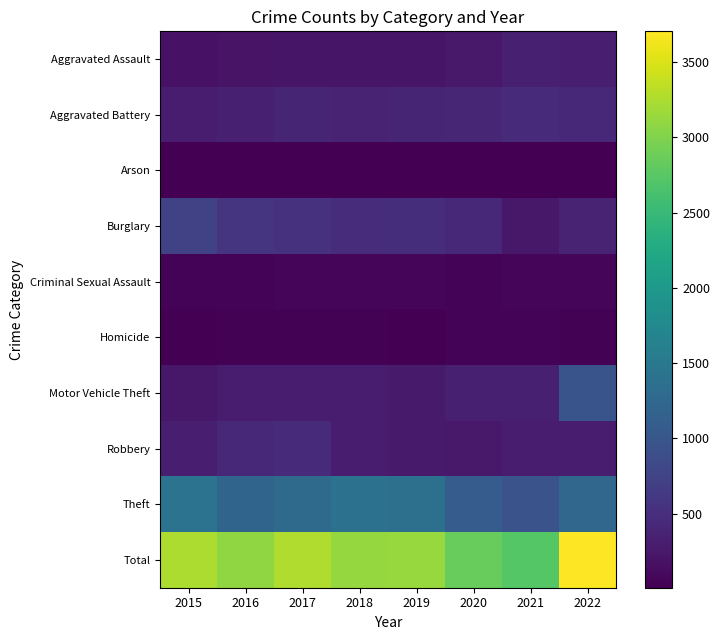

At which category is the sum across all series the highest?

2022